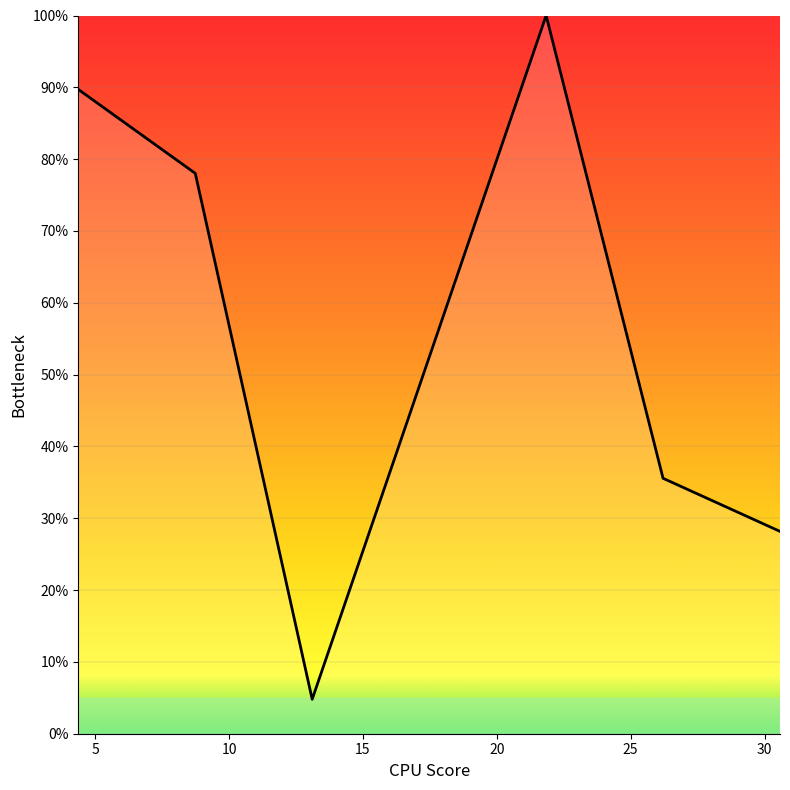

Is this an area chart (filled region under the line)?

No